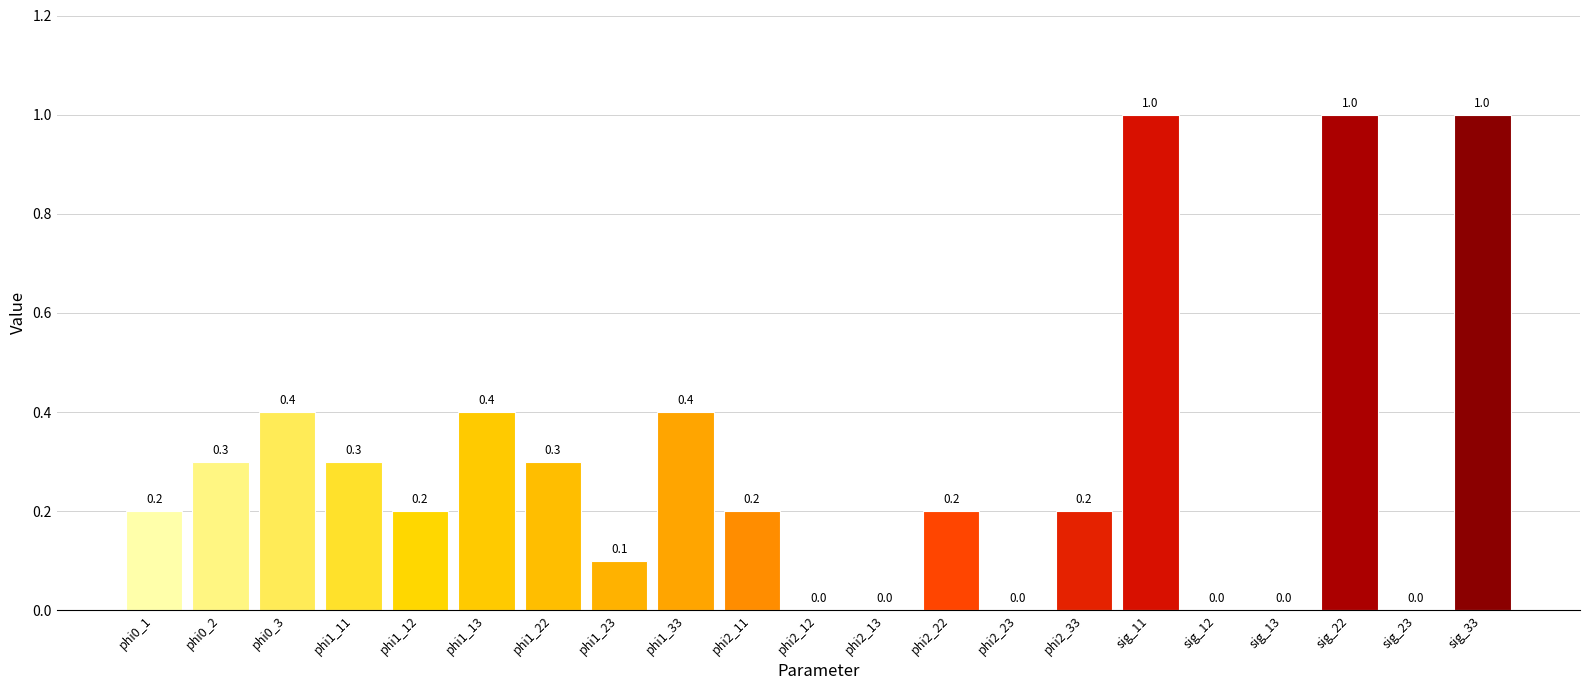

What is the greatest value displayed?

1.0